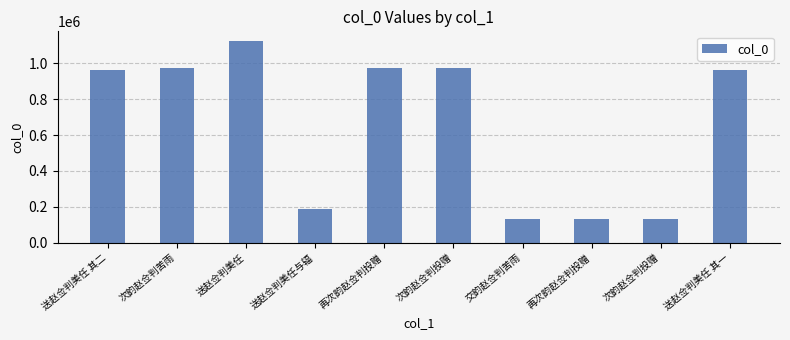

What is the change in value from 送赵佥判美任 其二 to 再次韵赵佥判投赠?

+14314